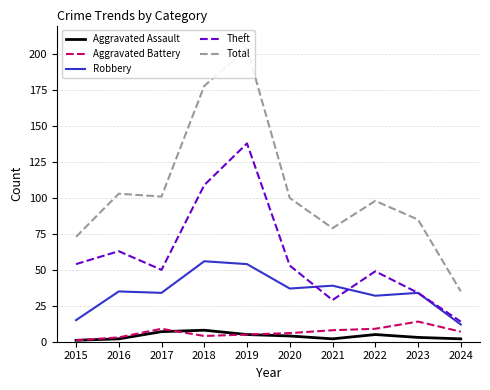

Which series has the widest spread of values?

Total